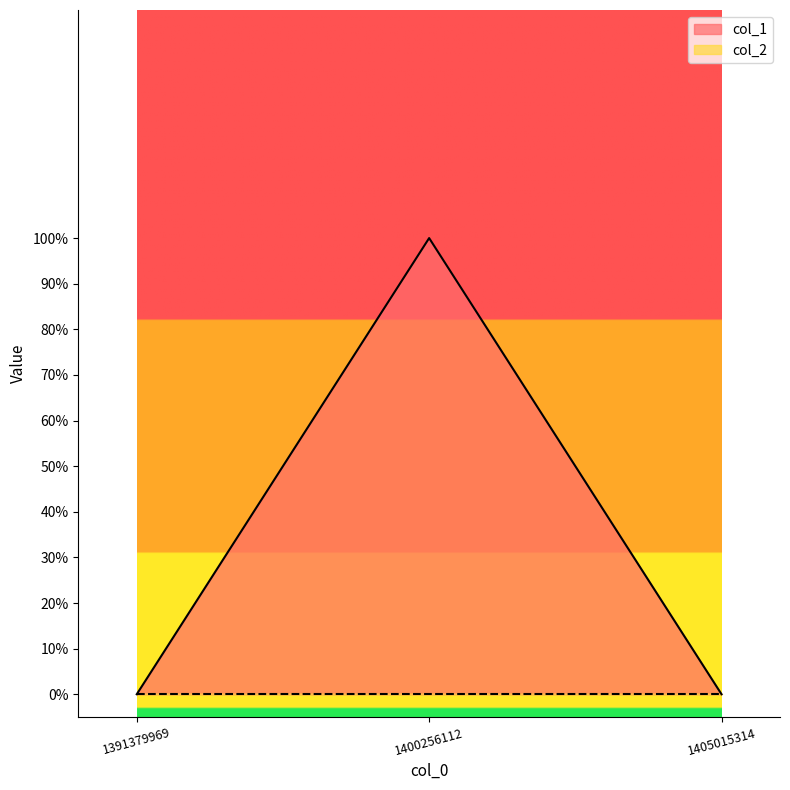

Reading right to left, transcribe all the data shown in this chart.

1405015314=0	1400256112=1	1391379969=0